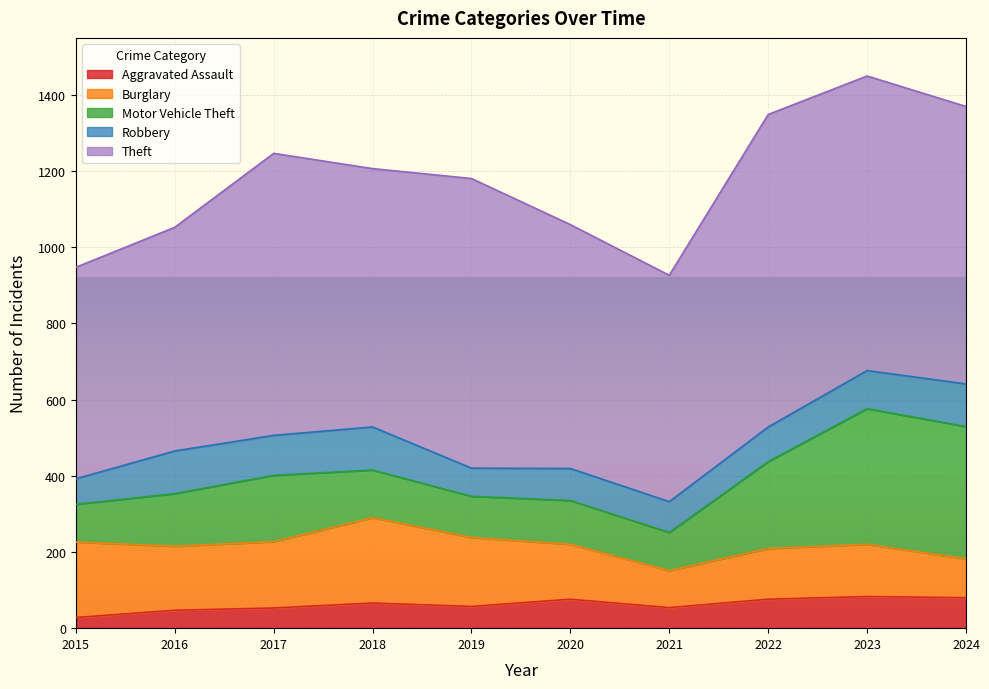

What is the lowest value of the Burglary series?

97